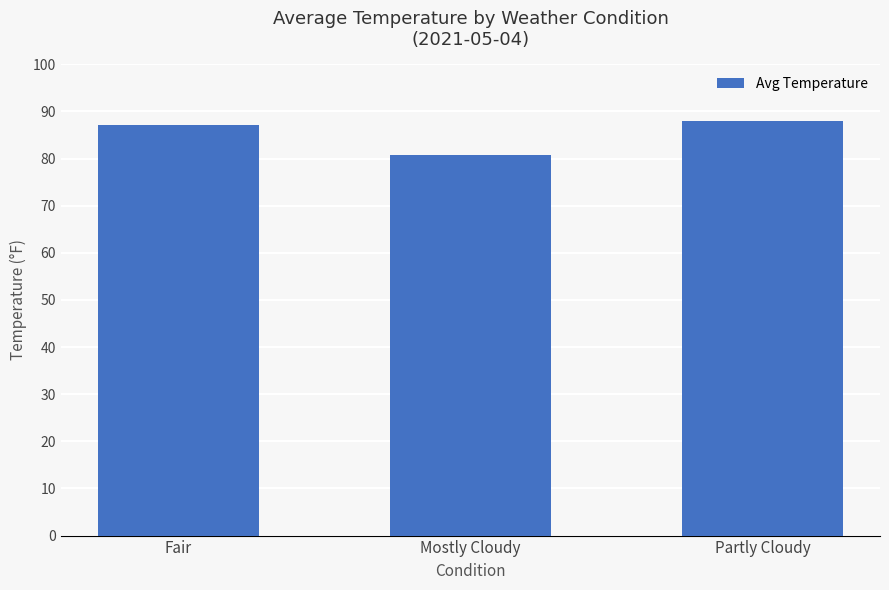

What is the difference between the values at Partly Cloudy and Mostly Cloudy?

7.3